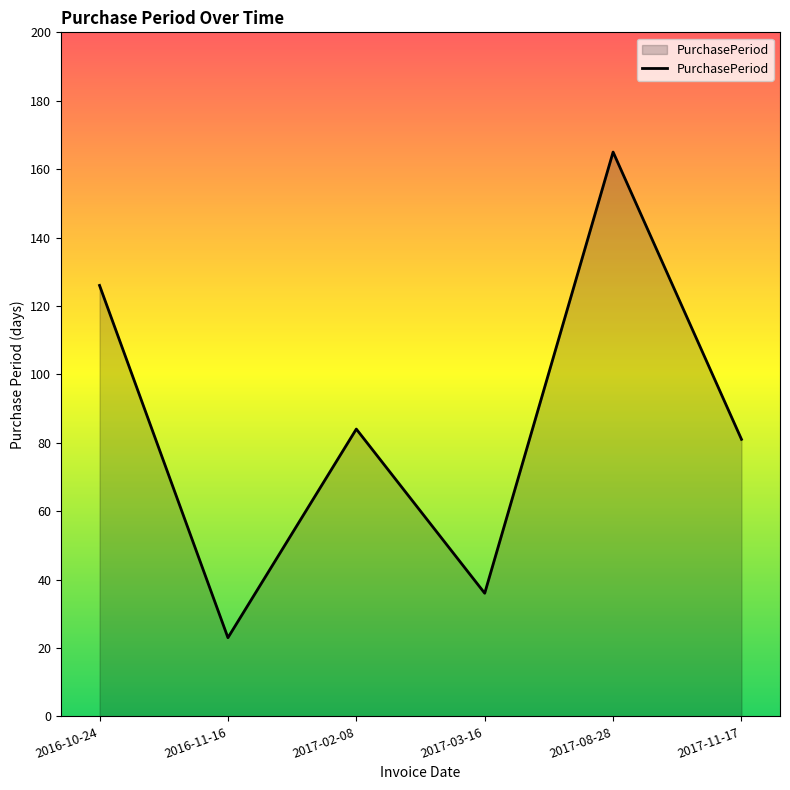

Count the number of data series in this chart.

1